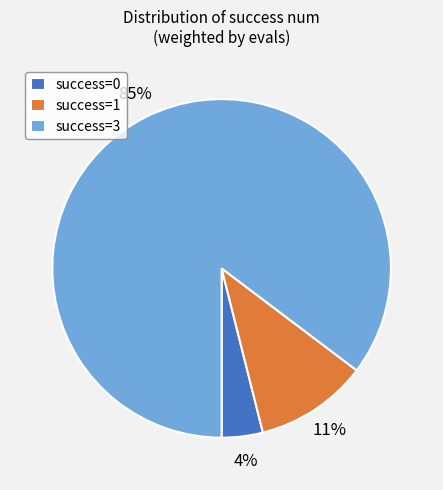

Count the number of slices in the pie.

3